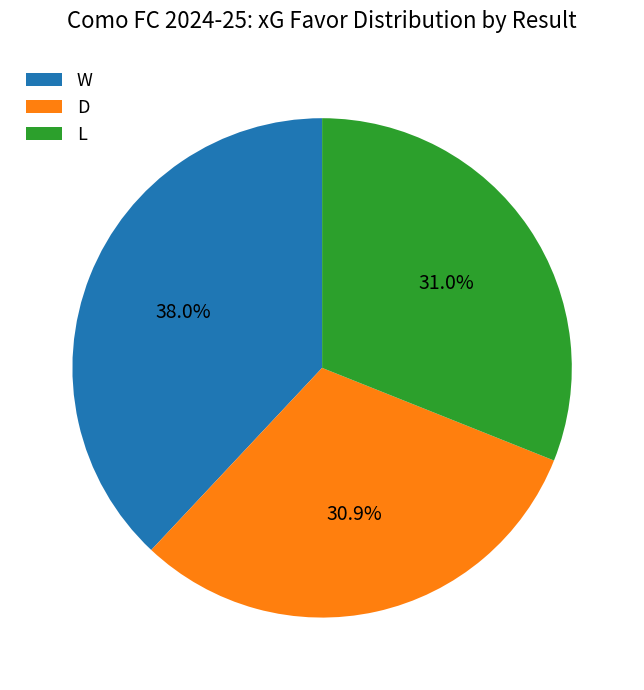

To the nearest percent, what is the average slice percentage?

33%